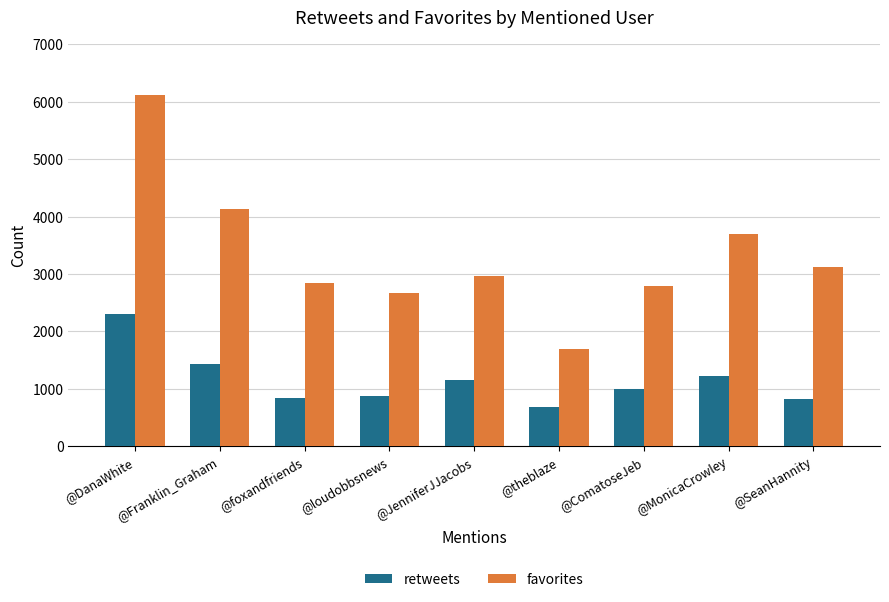

At how many categories does at least one series exceed 4200?

1